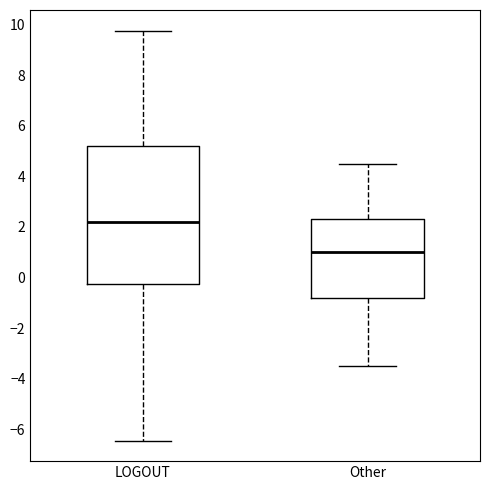

Reading left to right, read every box against the y-axis: the position of its median line, the range the box covers, and the ends of its whiskers. The values are not printed on the chart, so give them approximately, as read against the axis.

LOGOUT: median 2.2, box -0.2 to 5.2, whiskers -6.4 to 9.8
Other: median 1.0, box -0.8 to 2.4, whiskers -3.4 to 4.6